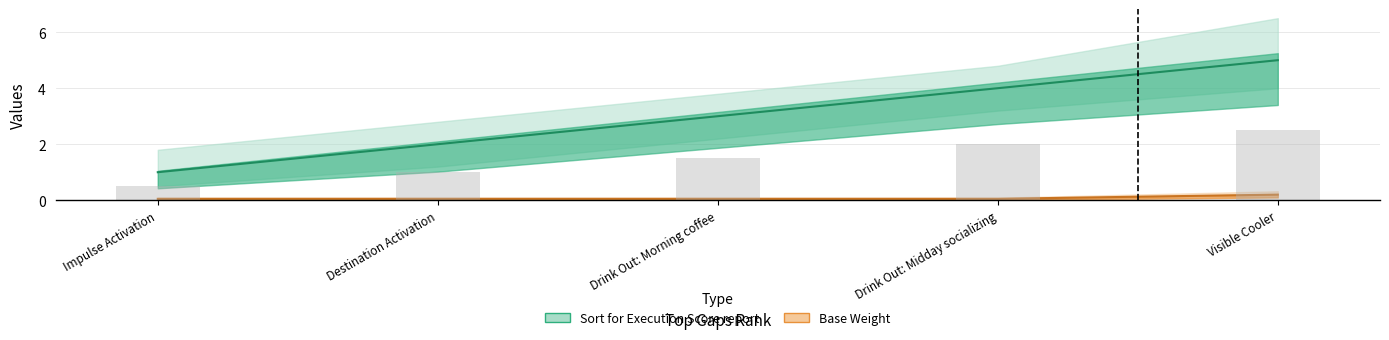

The value of Sort for Execution Score report at Drink Out: Morning coffee is 1.8. True or false?

False